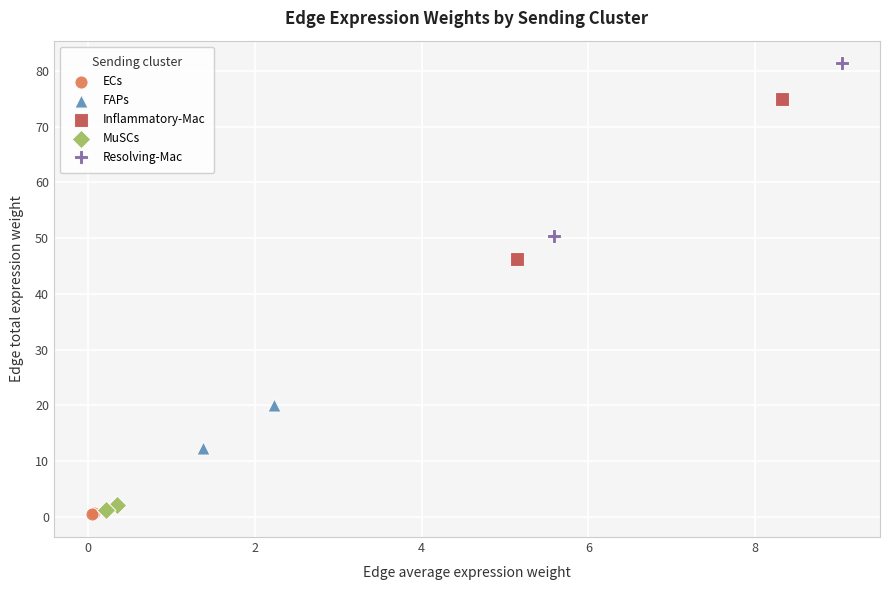

Which series has the largest Y range (max minus min)?

Resolving-Mac